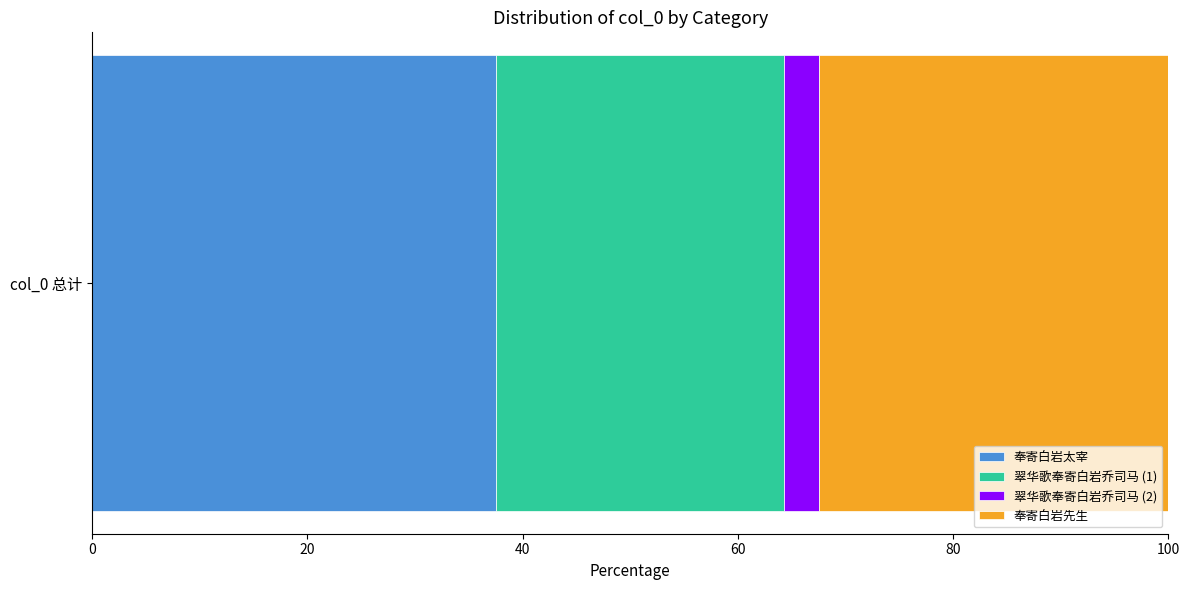

The value of 奉寄白岩太宰 at col_0 总计 is 37.5. True or false?

True